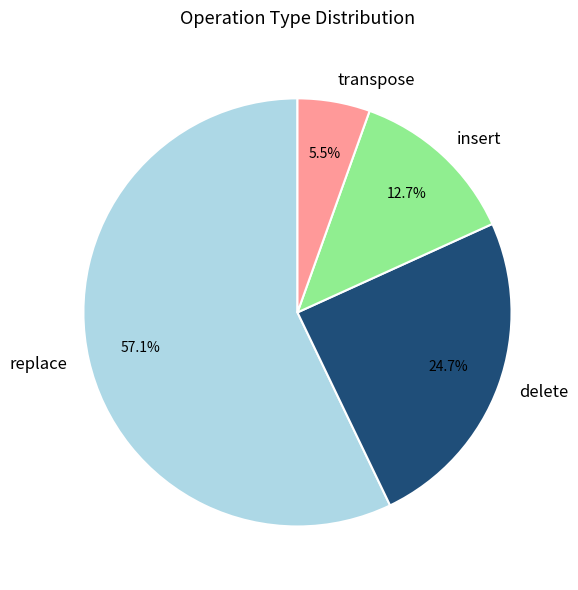

To the nearest percent, what is the combined percentage of transpose and delete?

30%